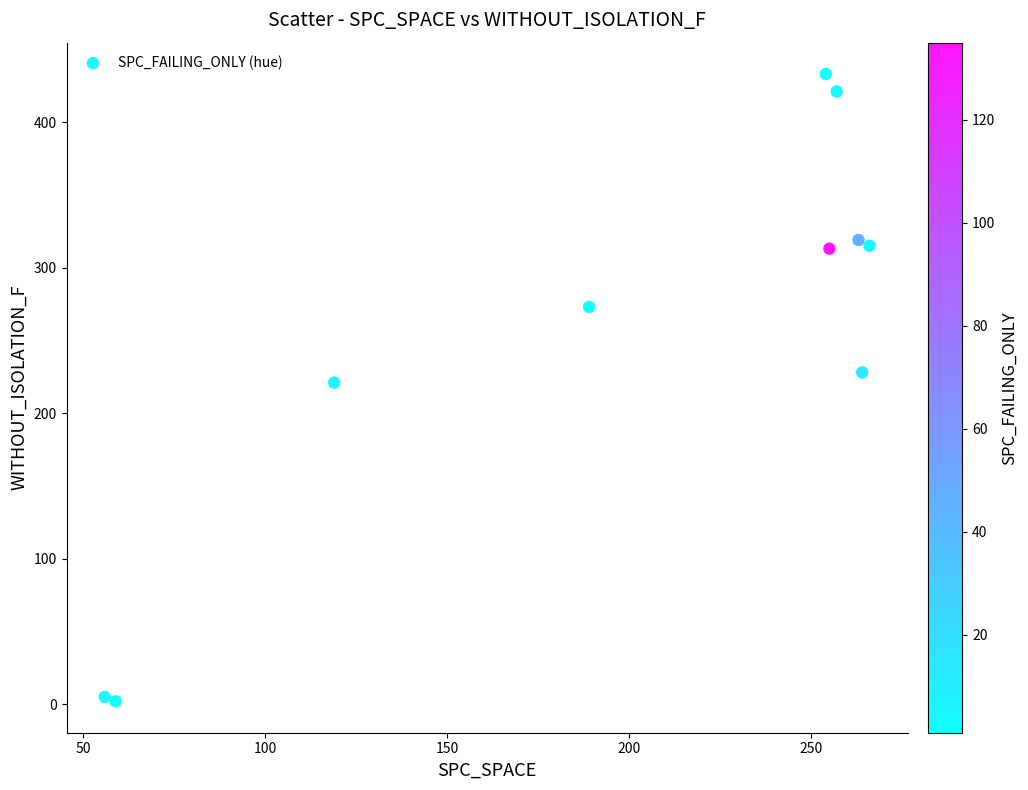

What is the average Y value?

253